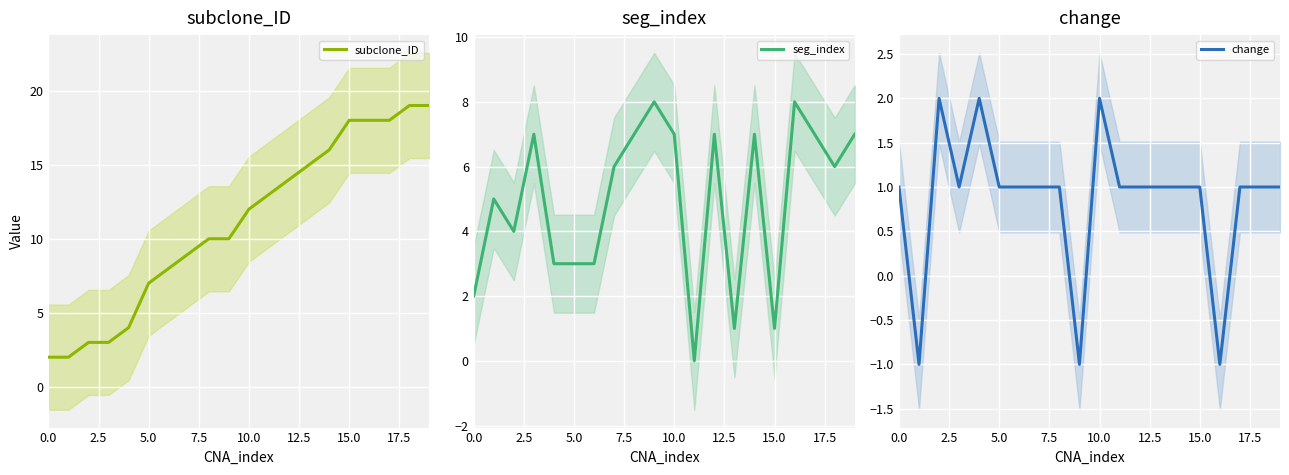

True or false: seg_index has a value of 10 at 10.0.

False